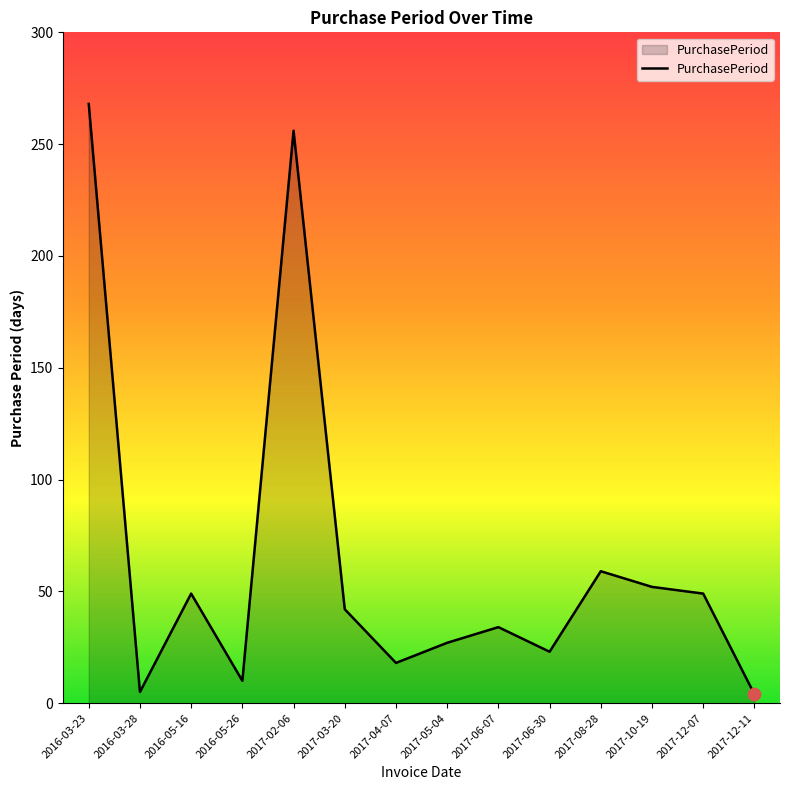

What is the ratio of the value at 2017-10-19 to the value at 2017-08-28?

0.9